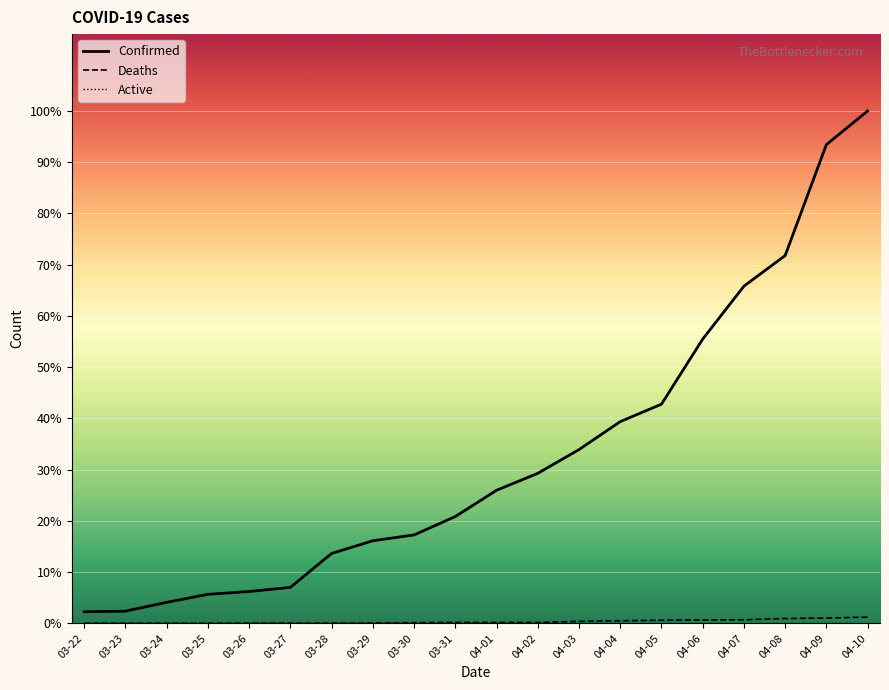

What value does the Deaths series have at 03-23?

1